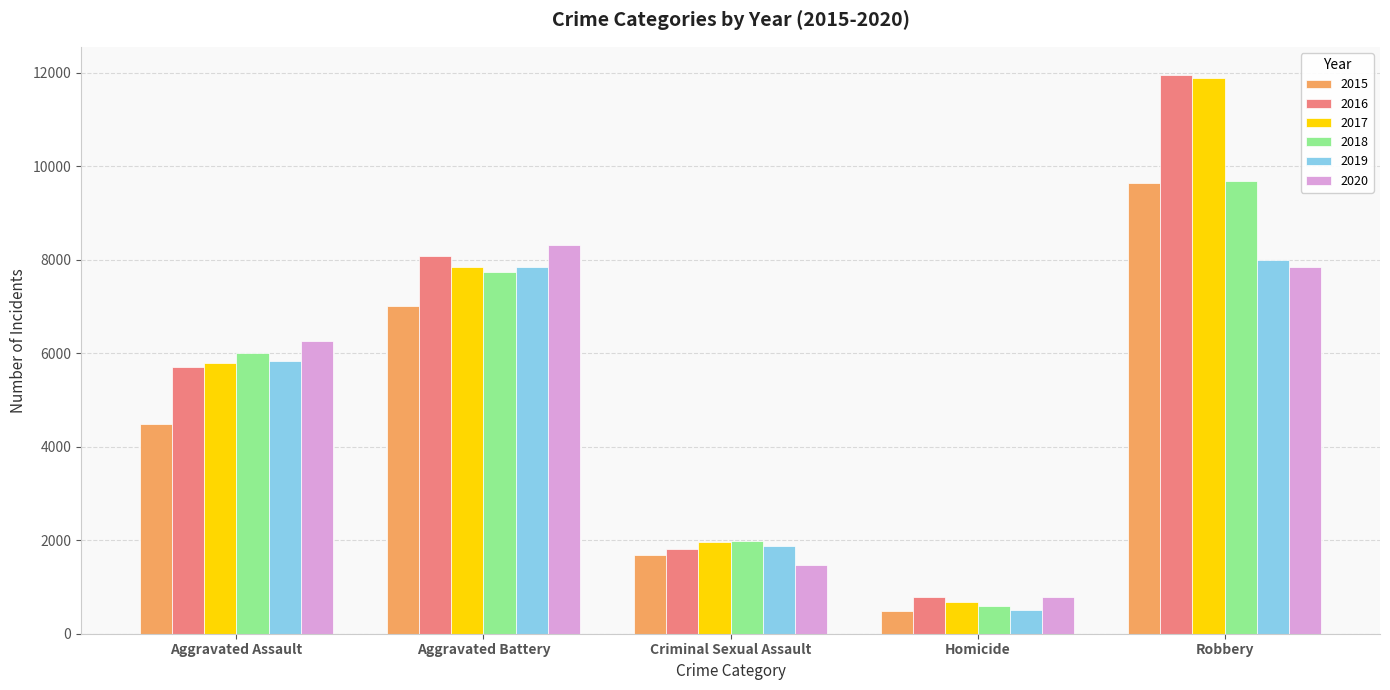

What is the value of the 2015 bar at the 1st from the left?

4480